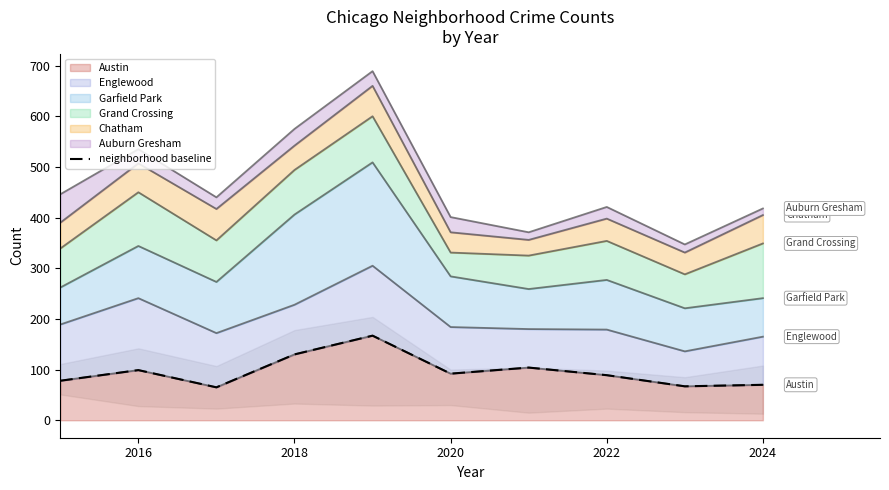

What is the highest value of the Austin series?

167